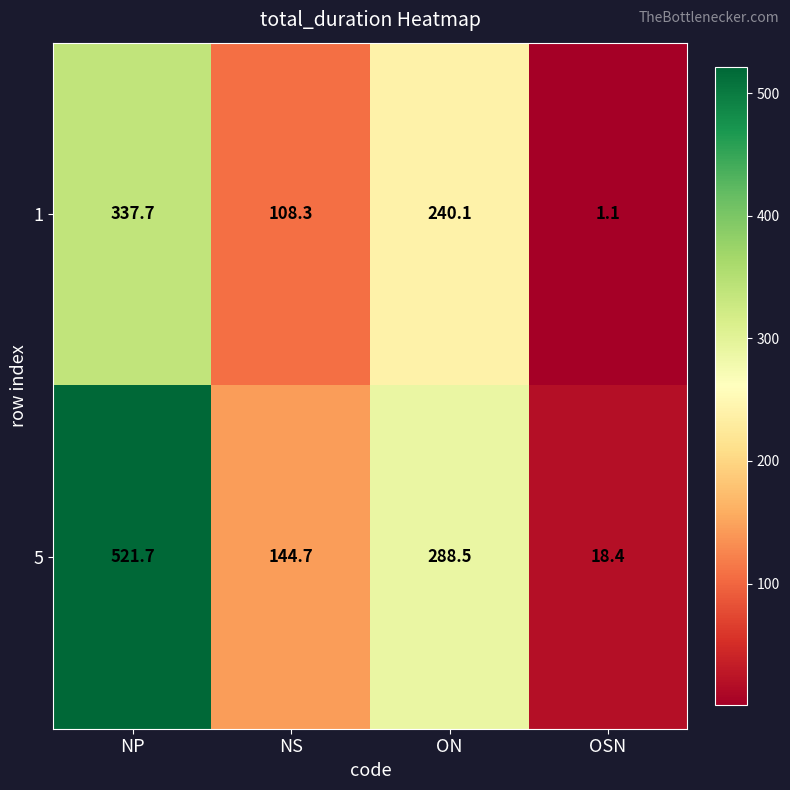

What is the sum of all 5 values?

973.3